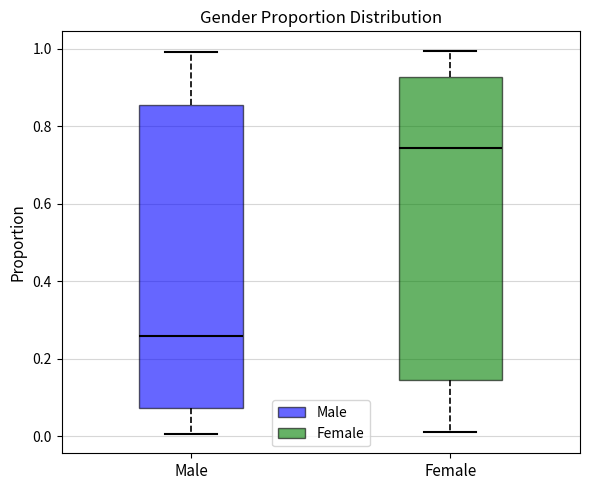

Where is the lower edge of the box for Male on the y-axis? The values are not printed on the chart, so give them approximately, as read against the axis.

0.08